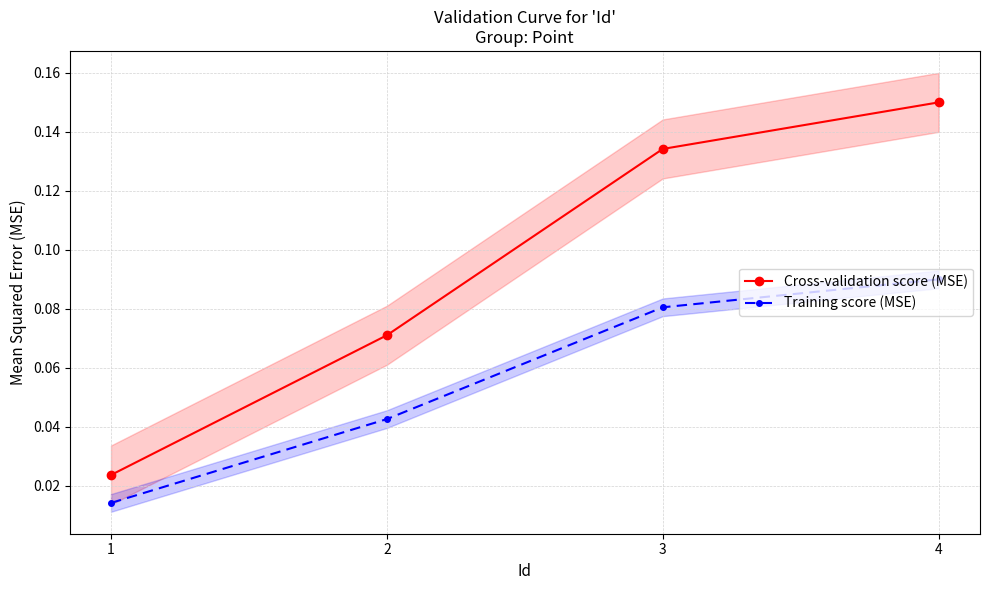

True or false: Cross-validation score (MSE) and Training score (MSE) cross at least once.

False